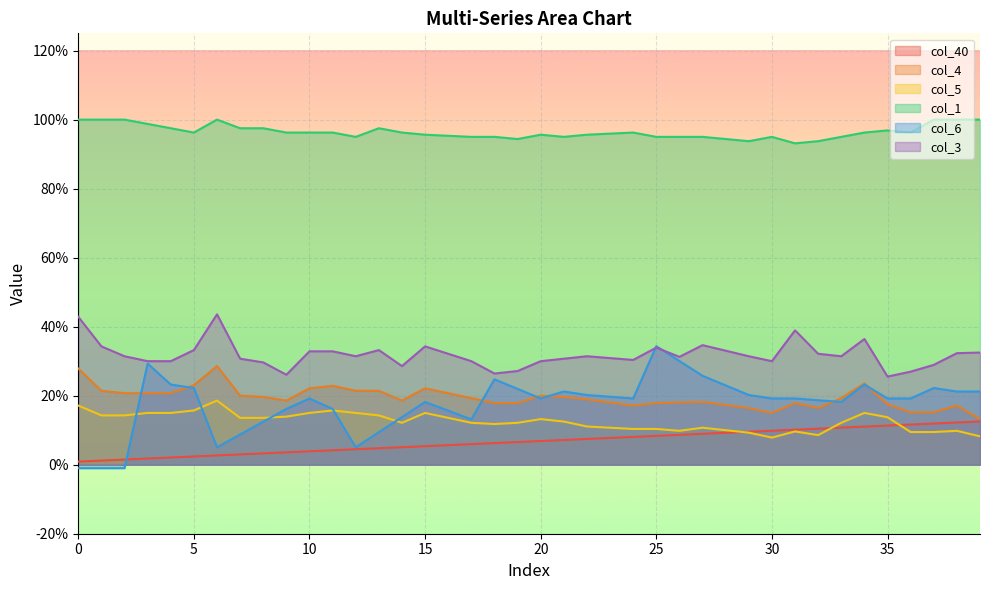

True or false: col_40 has more than 0 interior local peaks.

False